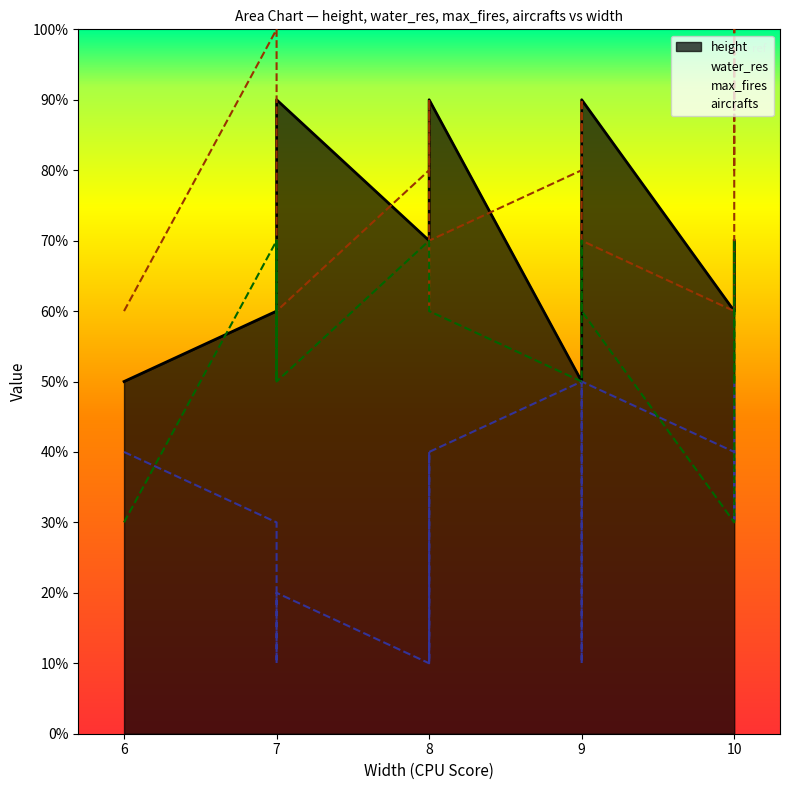

How many data points in water_res are less than 3?

8